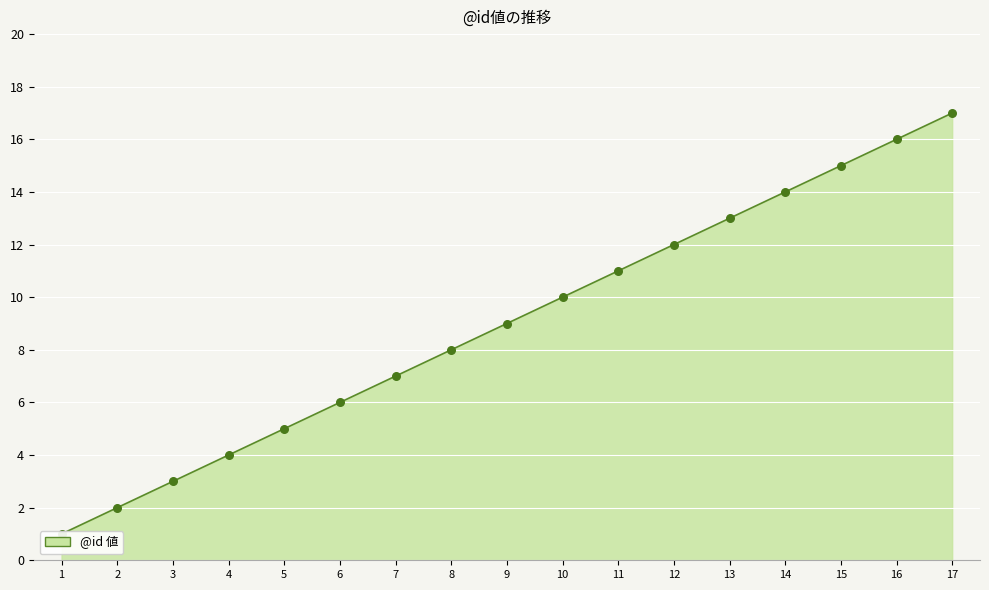

What is the change in value from 1 to 12?

+11